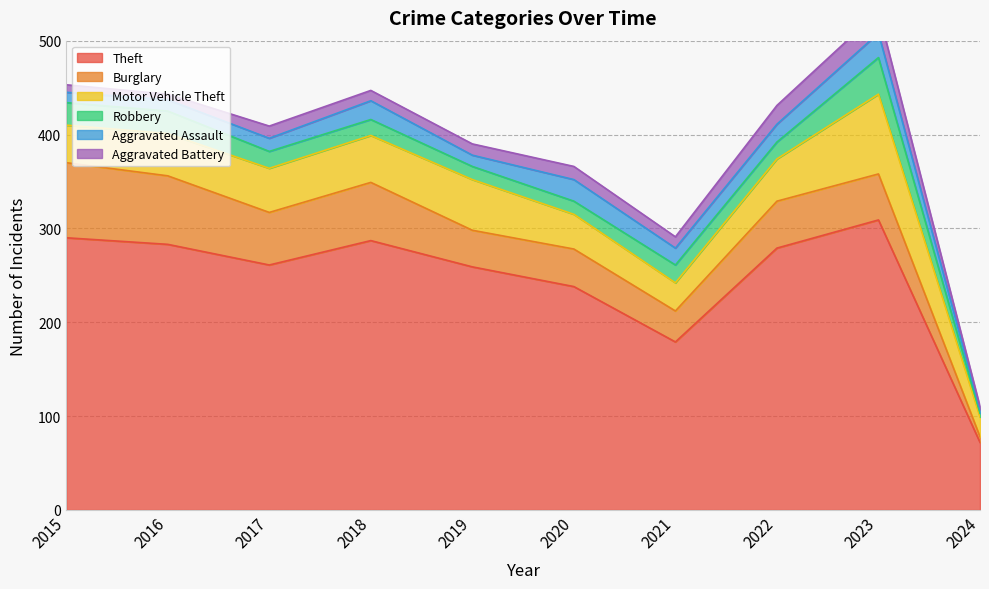

Which series changed the most between 2020 and 2022?

Theft